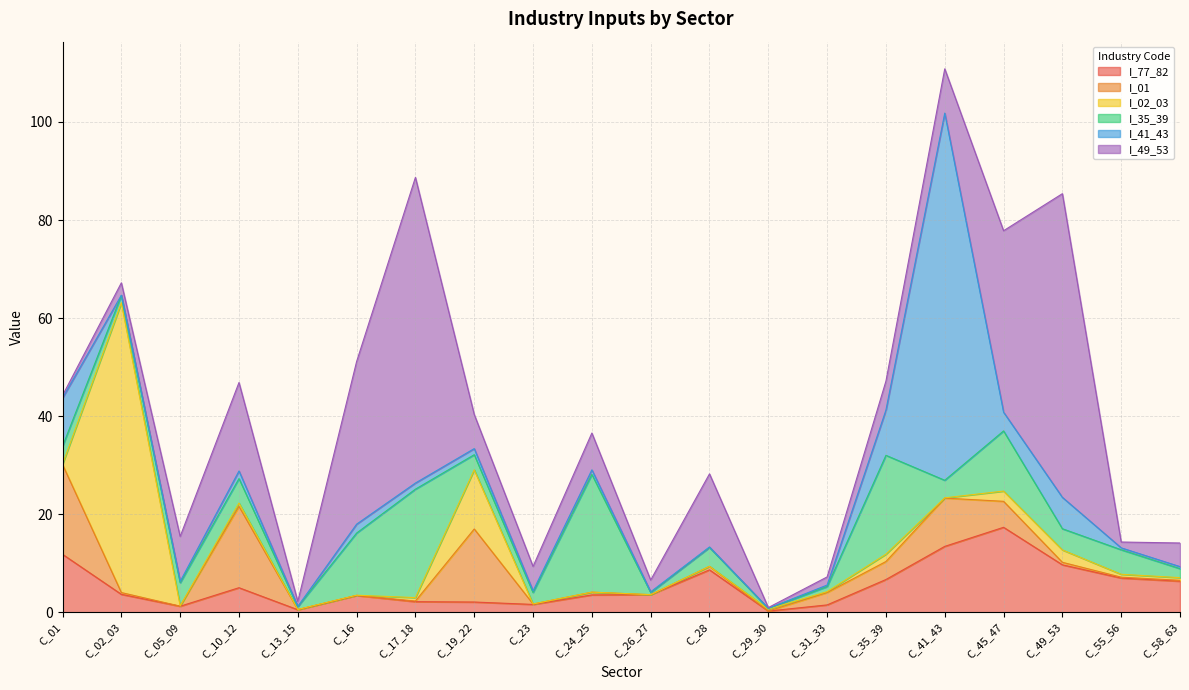

How many data points in I_49_53 are less than 6?

10